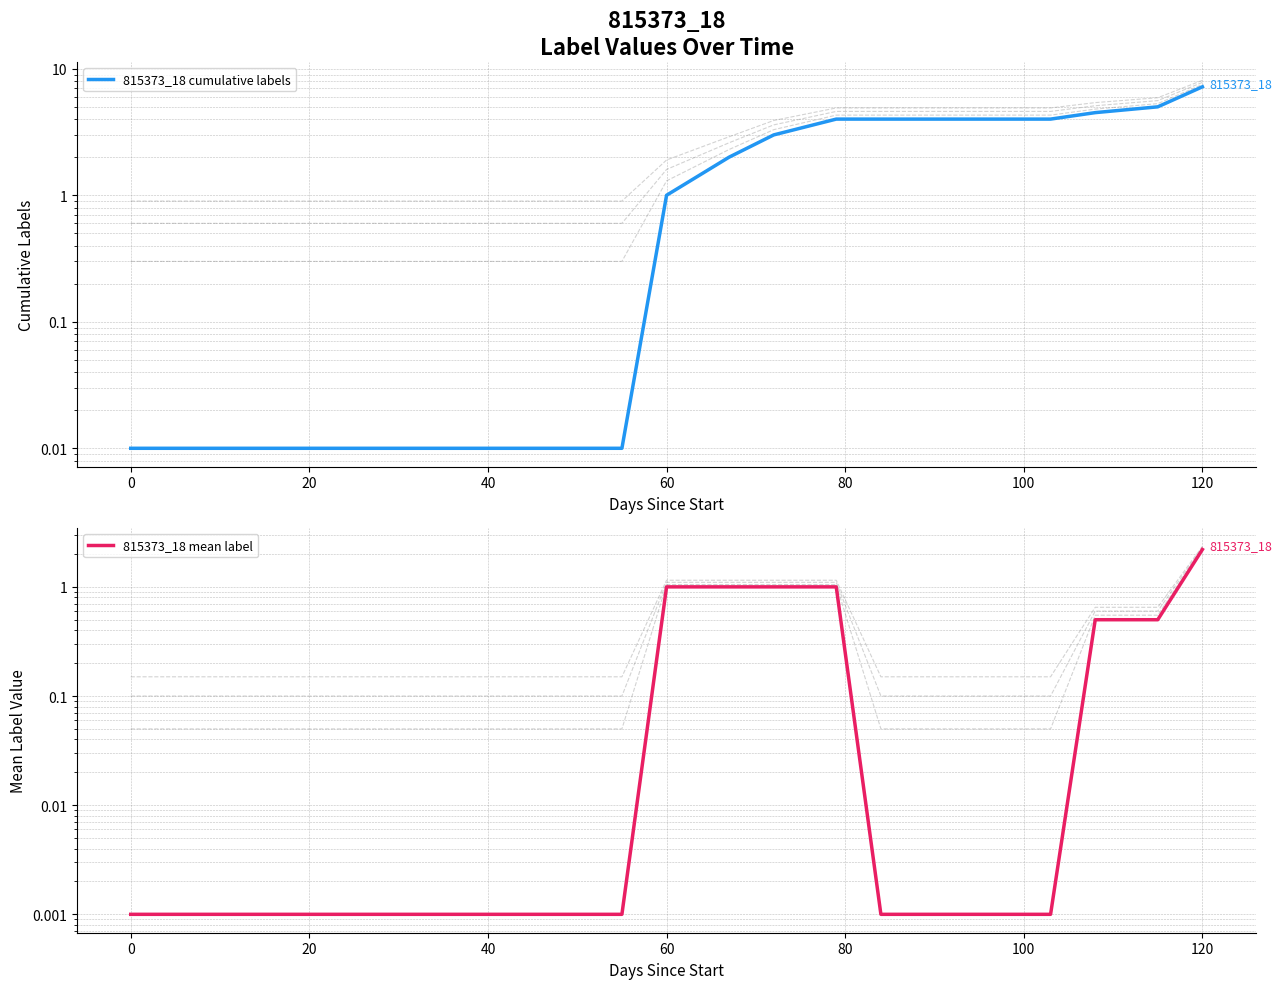

True or false: 815373_18 mean label and 815373_18 cumulative labels cross at least once.

False